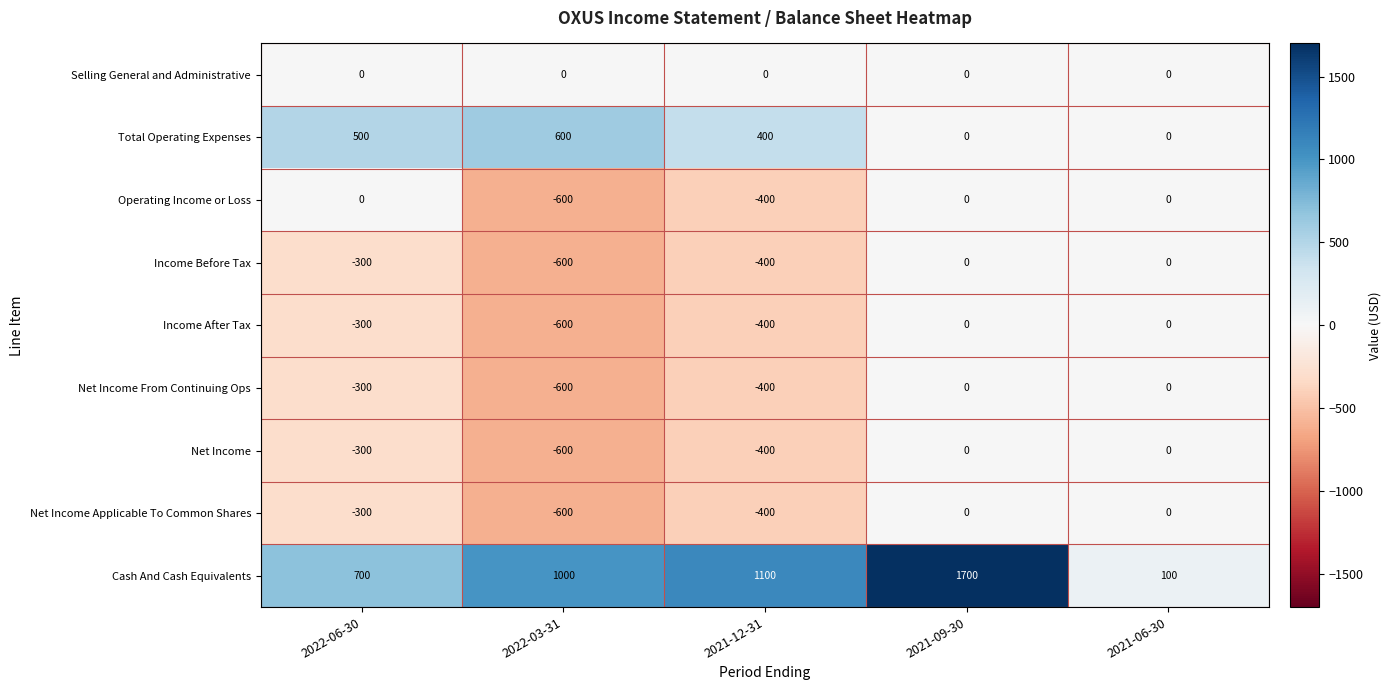

Read the Income Before Tax value at 2022-06-30, to the nearest 100.

-300